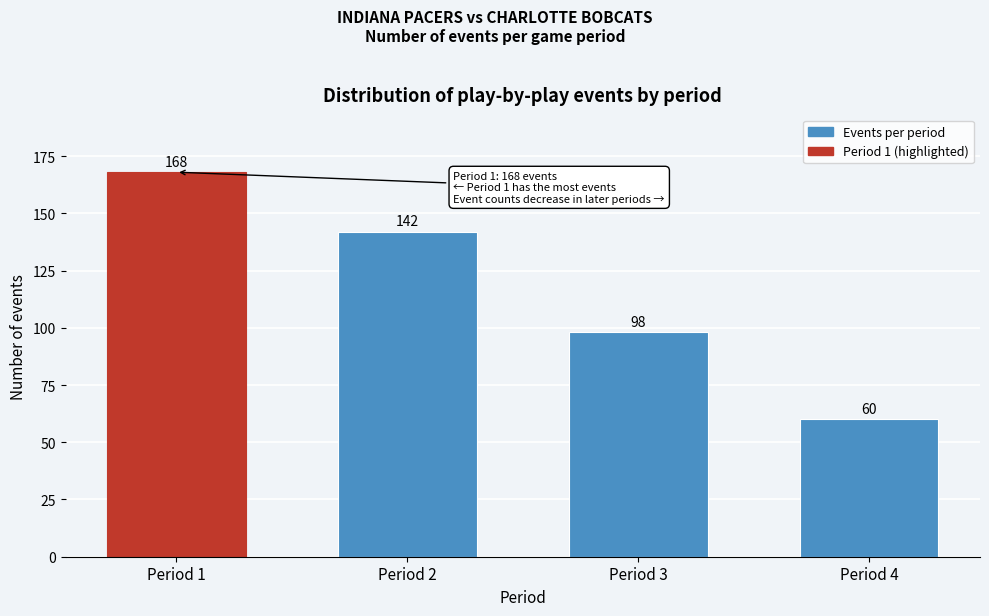

Reading right to left, transcribe all the data shown in this chart.

Period 4=60	Period 3=98	Period 2=142	Period 1=168